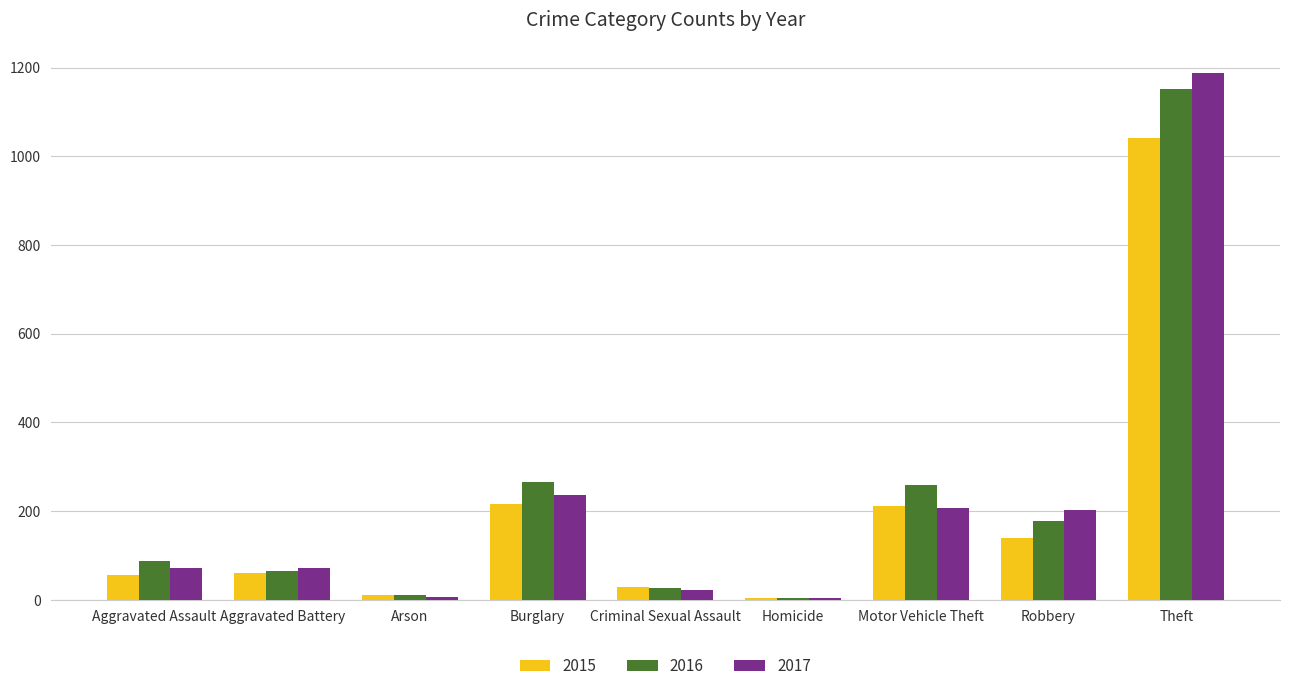

True or false: 2017 has a value of 1188 at Theft.

True